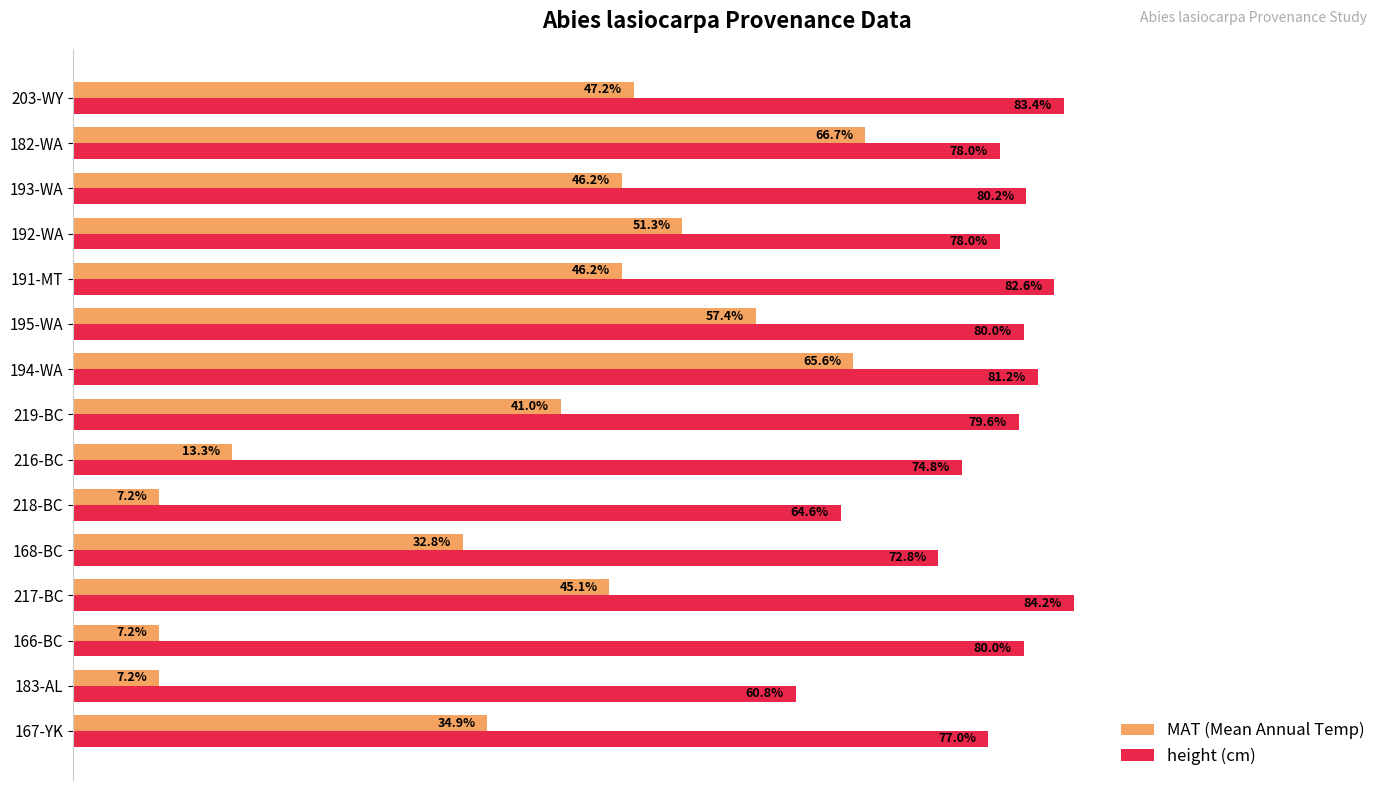

Which category has the highest value across all series?

217-BC